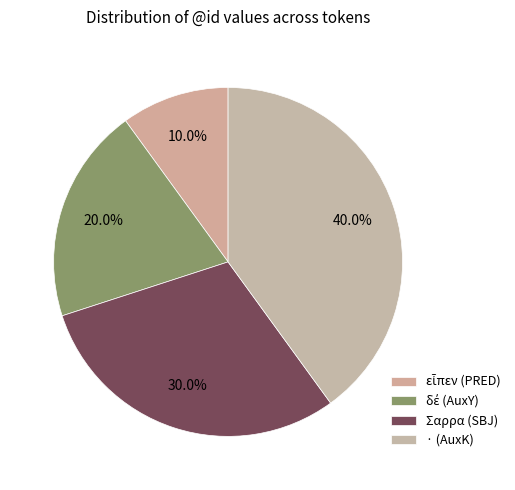

What percentage is the δέ (AuxY) slice, to the nearest percent?

20%